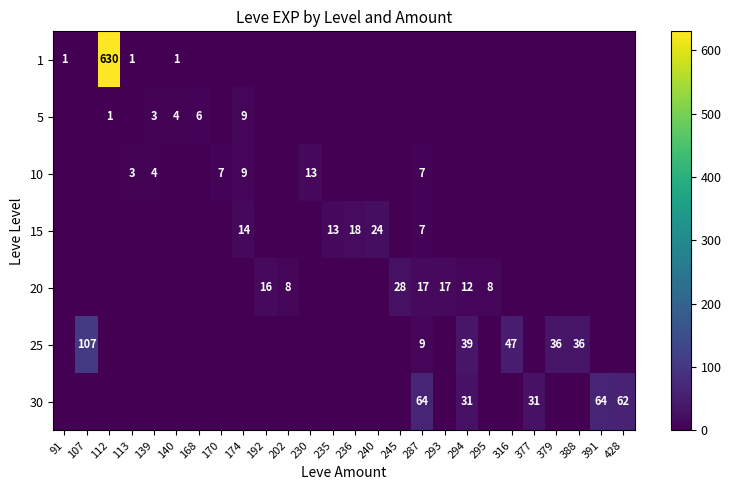

Is it true that 30 equals 20 at 294?

False